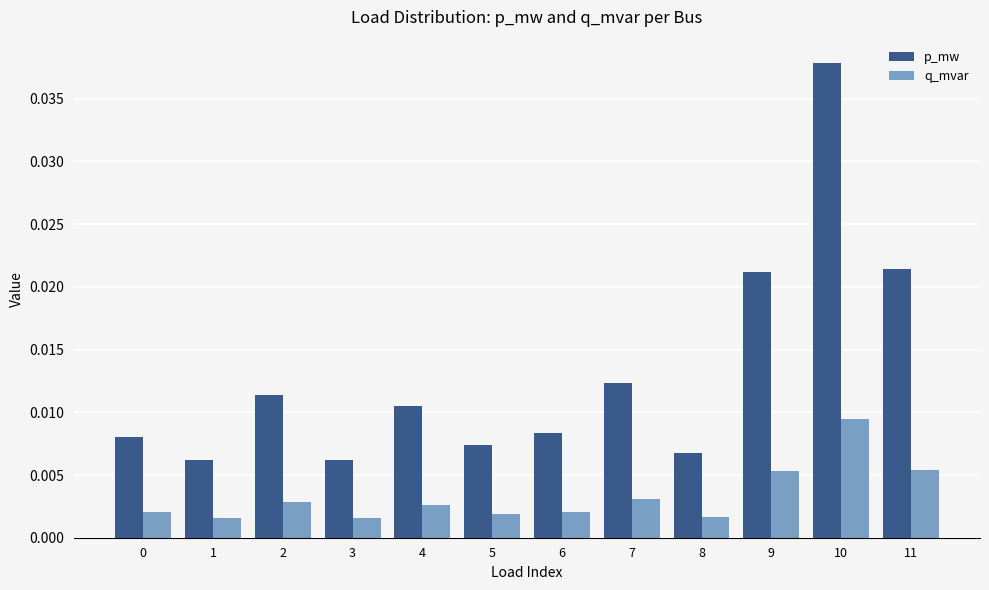

Which series has the largest total across all categories?

p_mw